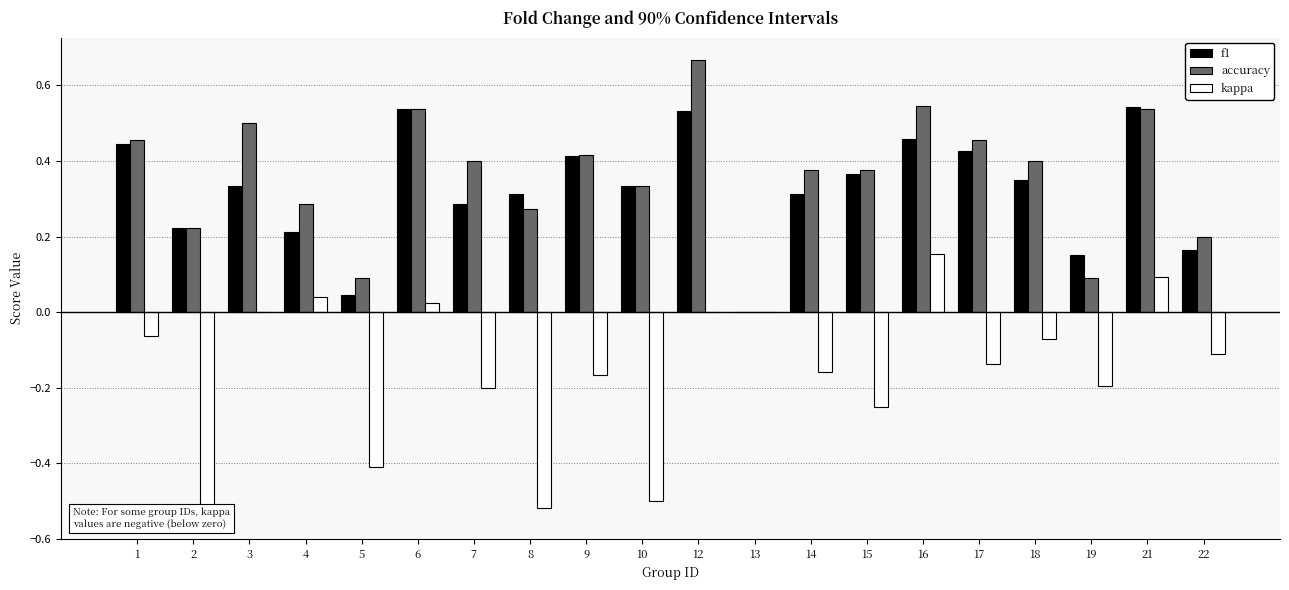

Does the chart contain any negative values?

Yes